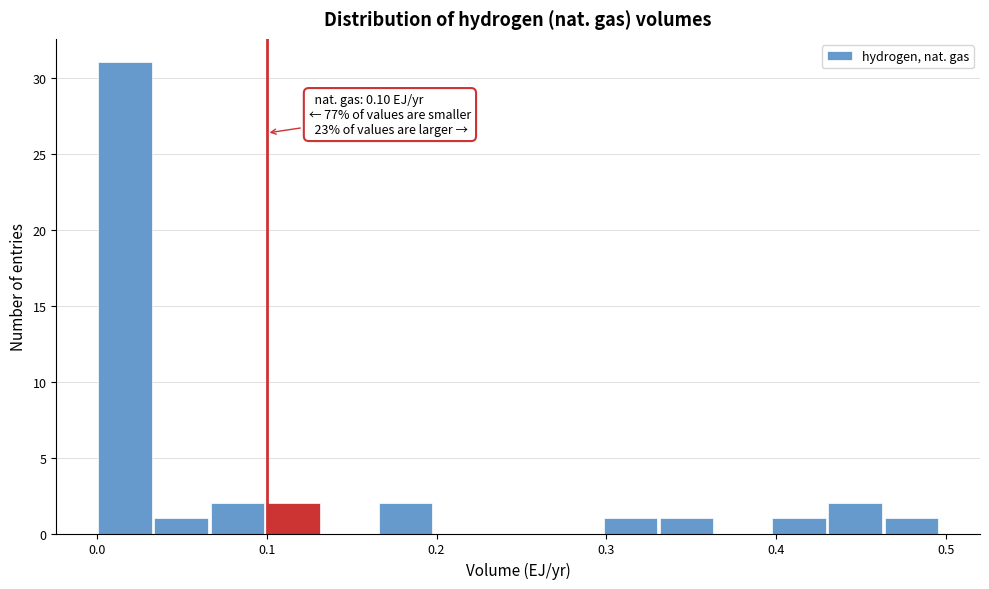

Read against the x-axis, roughly where is the centre of the tallest bar?

0.02